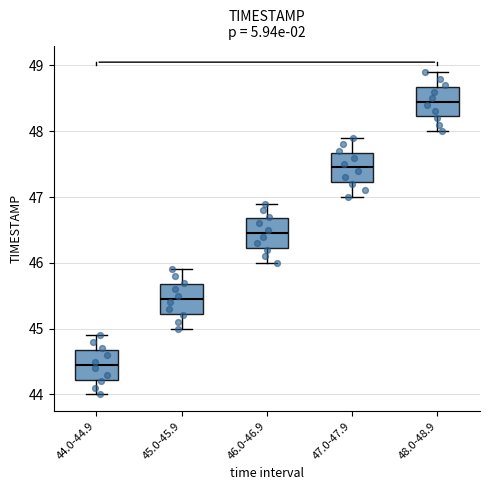

Reading left to right, read every box against the y-axis: the position of its median line, the range the box covers, and the ends of its whiskers. The values are not printed on the chart, so give them approximately, as read against the axis.

44.0-44.9: median 44.5, box 44.2 to 44.7, whiskers 44.0 to 44.9
45.0-45.9: median 45.5, box 45.2 to 45.7, whiskers 45.0 to 45.9
46.0-46.9: median 46.5, box 46.2 to 46.7, whiskers 46.0 to 46.9
47.0-47.9: median 47.5, box 47.2 to 47.7, whiskers 47.0 to 47.9
48.0-48.9: median 48.5, box 48.2 to 48.7, whiskers 48.0 to 48.9